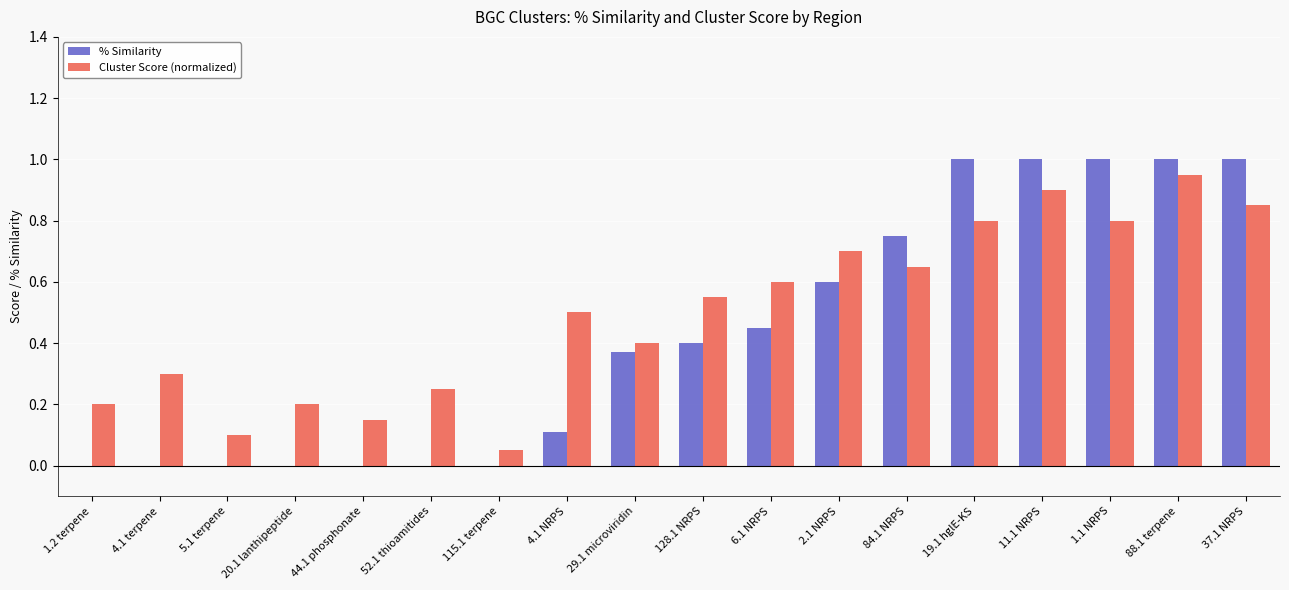

What is the sum of the Cluster Score (normalized) values at 1.1 NRPS and 6.1 NRPS?

1.4